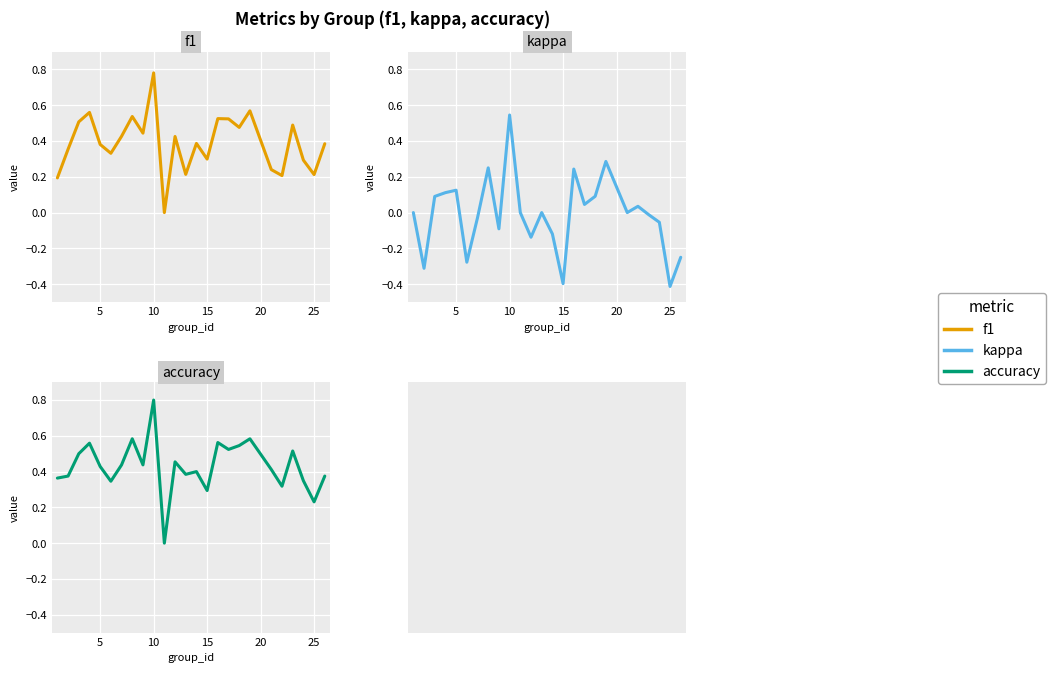

Which series has the largest total across all categories?

accuracy